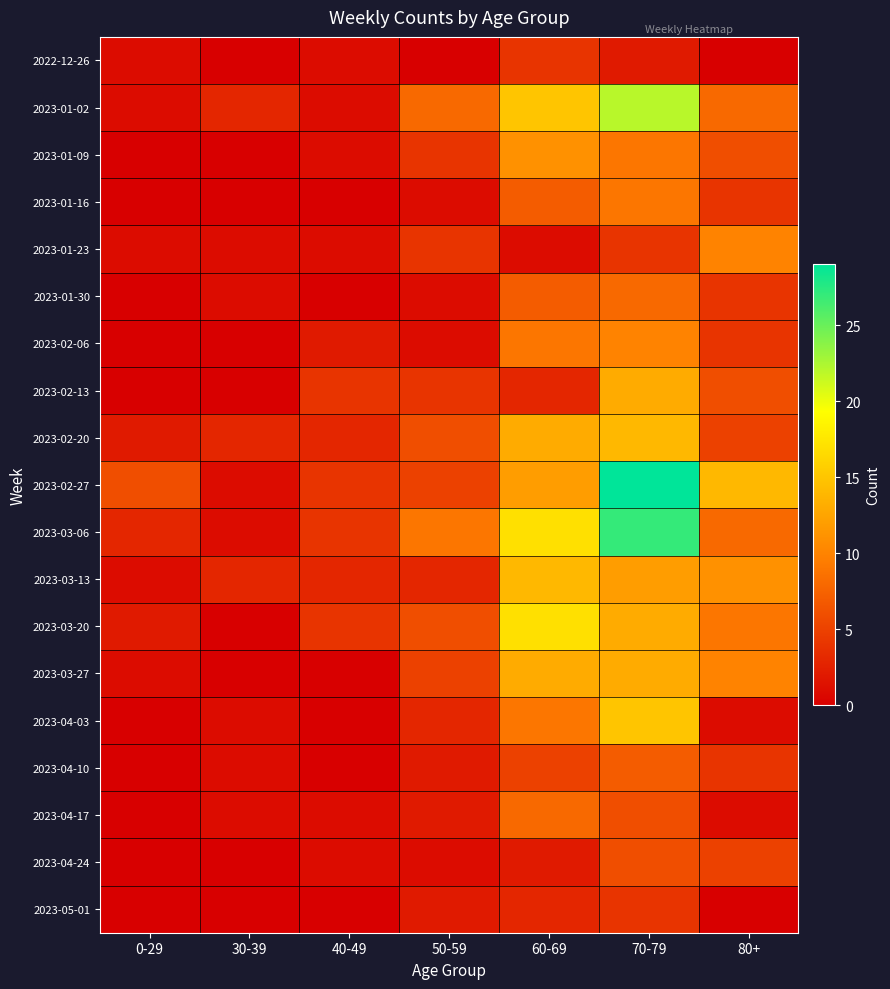

Which series has the largest range (max minus min)?

2023-02-27